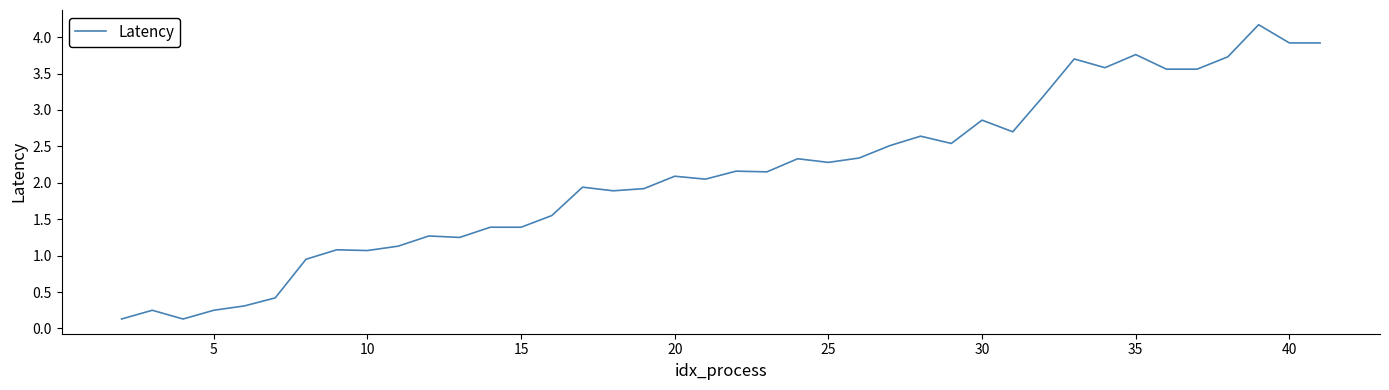

What is the difference between the maximum and minimum values?

4.0